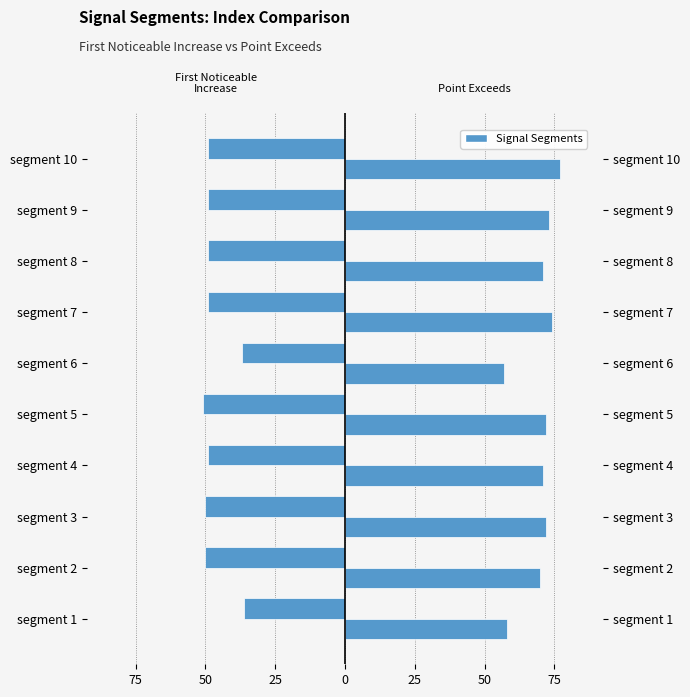

What is the value of the Point_Exceeds_Index bar at the 5th from the left?

72